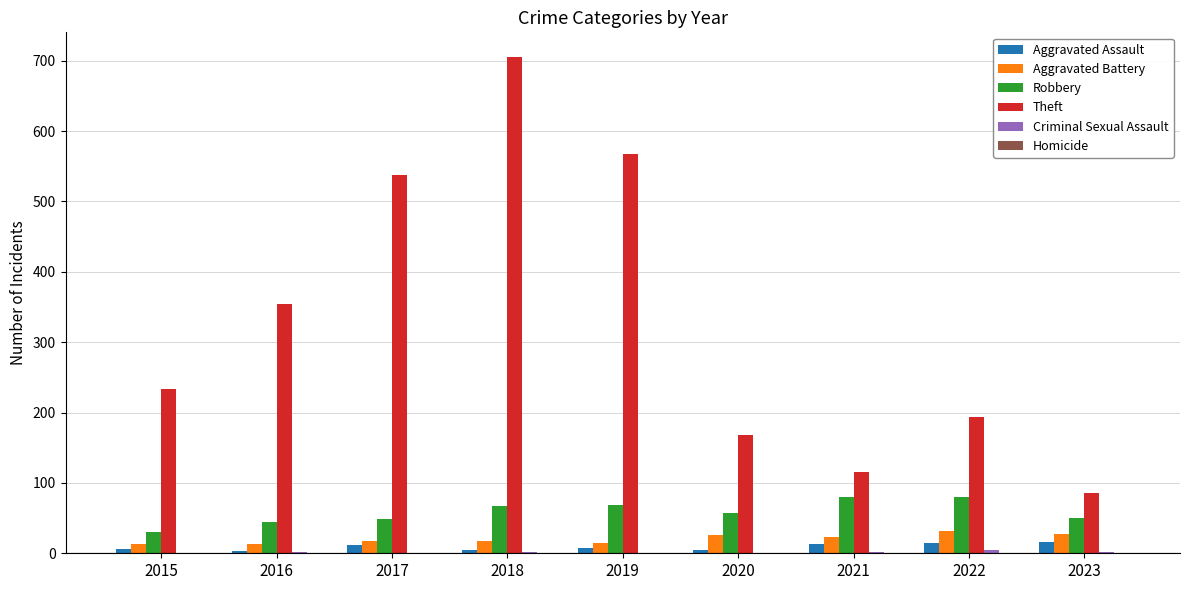

How many distinct data groups are displayed?

6